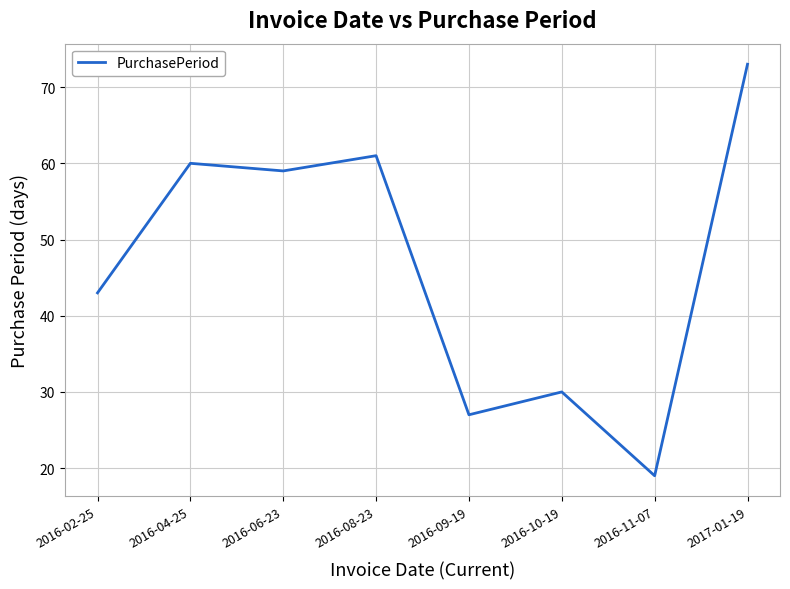

True or false: there are more than 1 points higher than both neighbors.

True